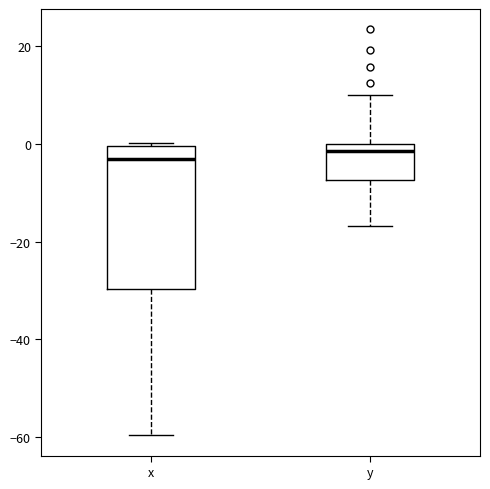

Reading left to right, transcribe this box plot: for each box, give where its median line is, the range the box spans, and where its two whiskers end, as read against the y-axis. The values are not printed on the chart, so give them approximately, as read against the axis.

x: median -2, box -30 to 0, whiskers -60 to 0 (just above the box's upper edge)
y: median -2, box -8 to 0, whiskers -16 to 10